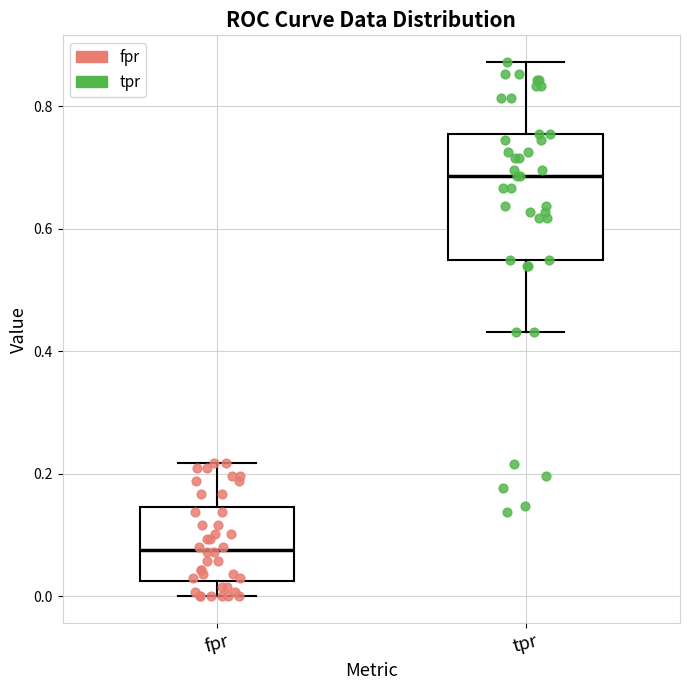

Which box has the highest median line?

tpr